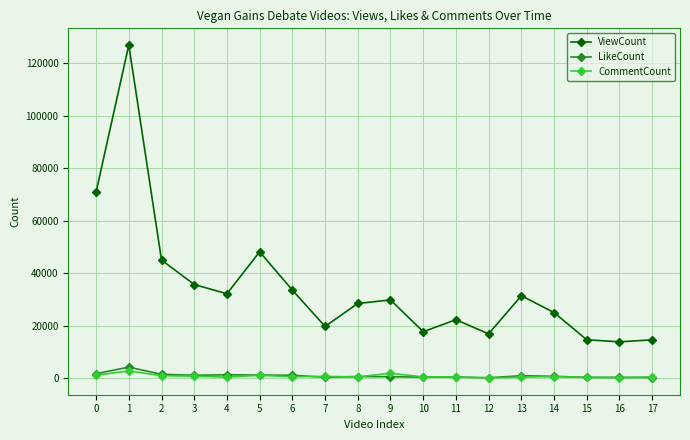

The value of ViewCount at 12 is 29244. True or false?

False